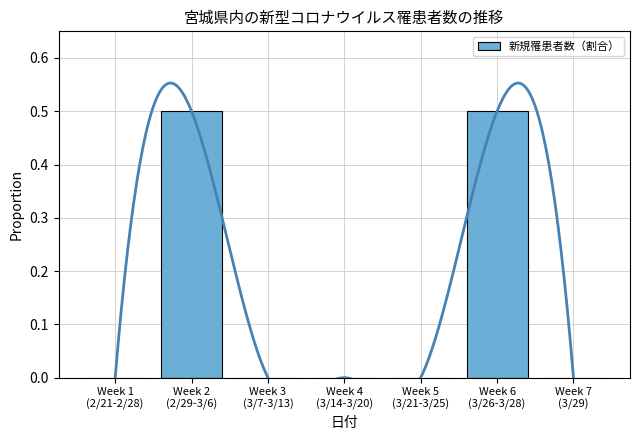

Is it true that the value at Week 2
(2/29-3/6) is 0.2?

False